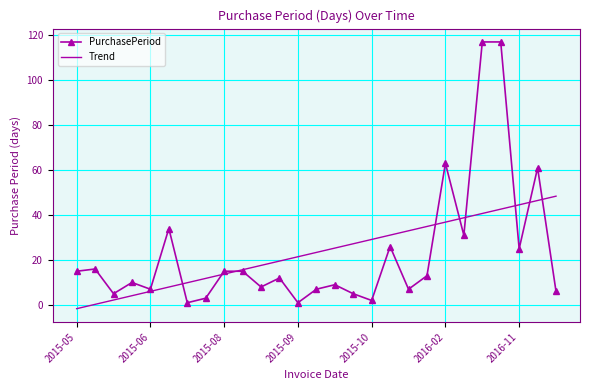

Which series has the largest range (max minus min)?

PurchasePeriod